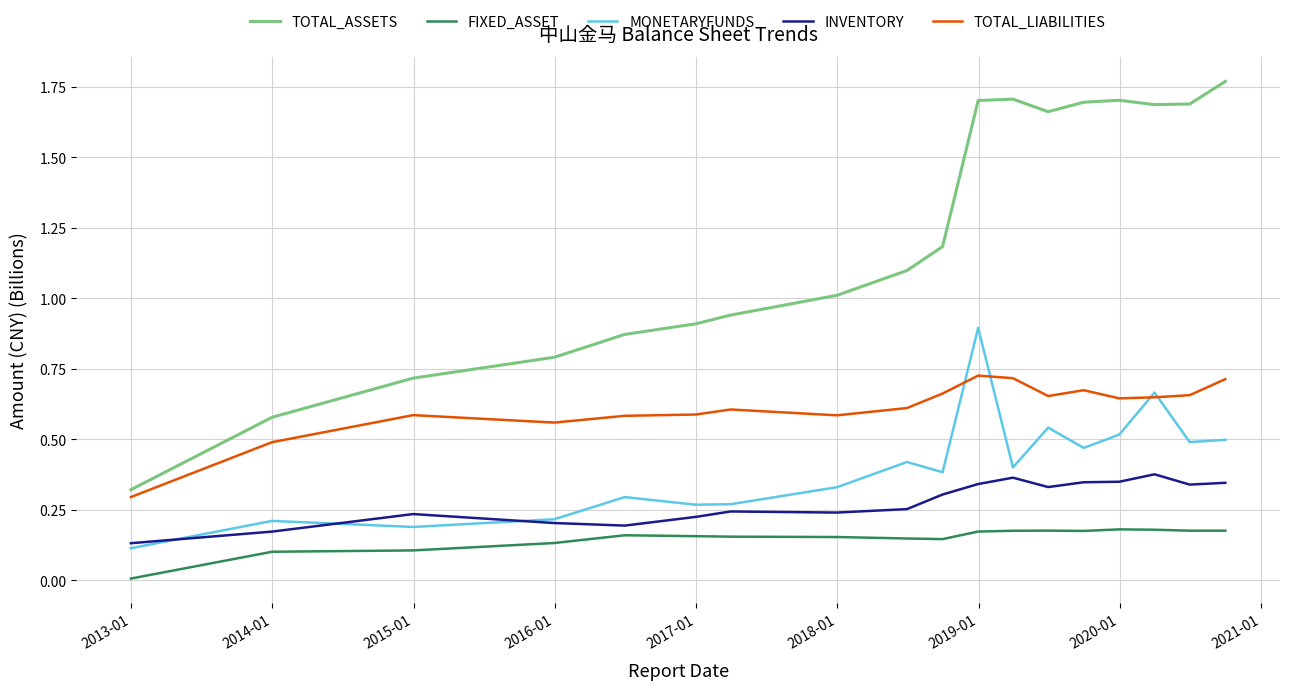

What is the sum of all TOTAL_LIABILITIES values?

11.0